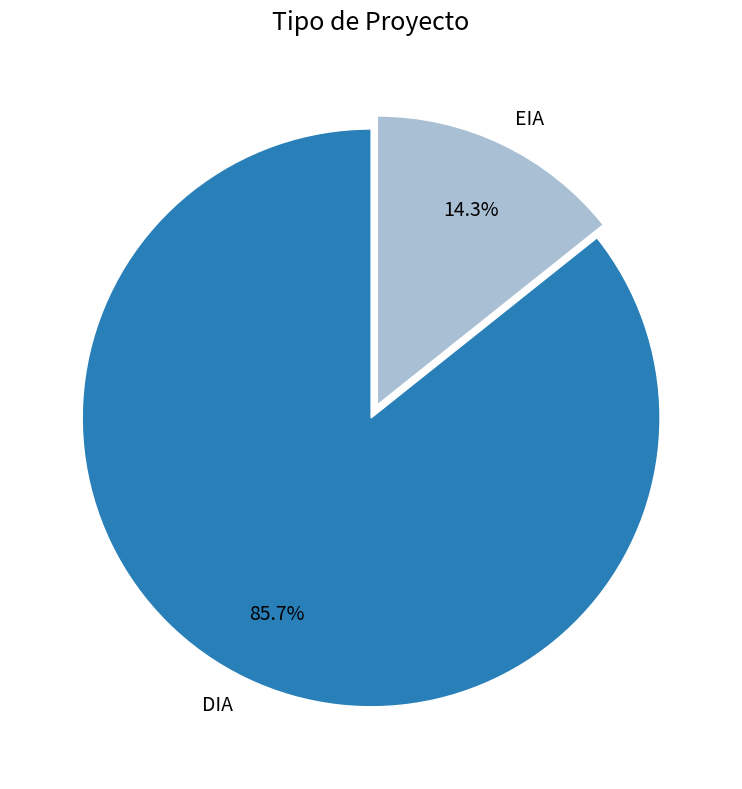

What is the ratio of the value at DIA to the value at EIA?

6.0